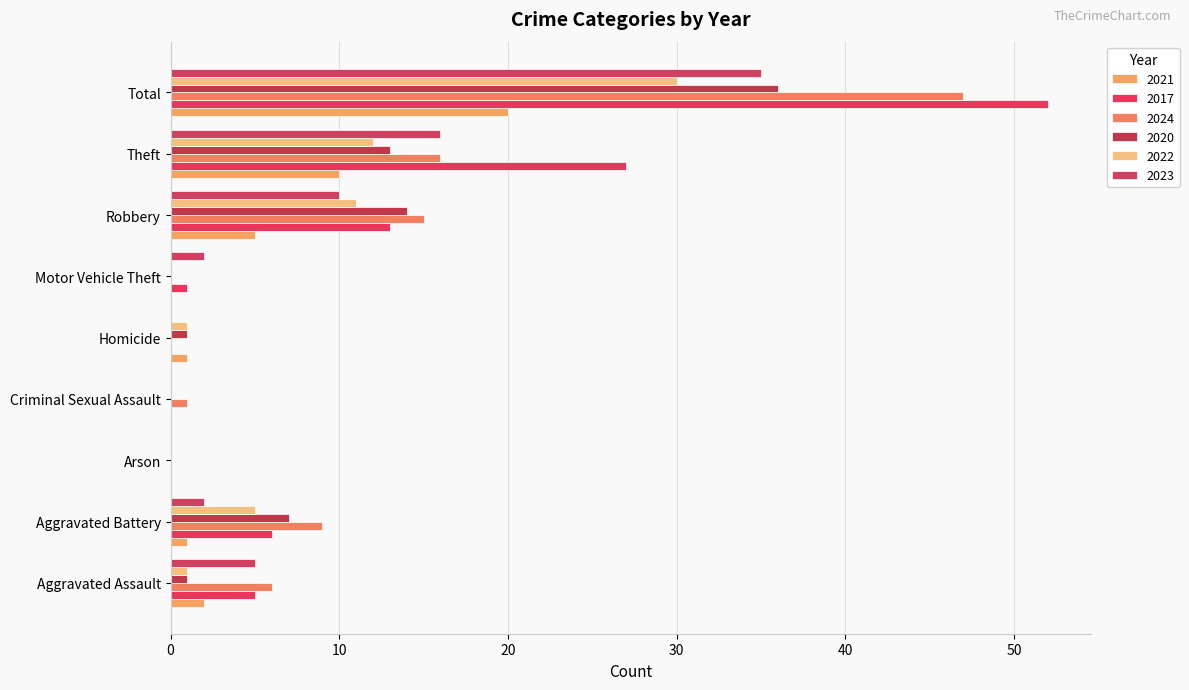

How many distinct data groups are displayed?

6